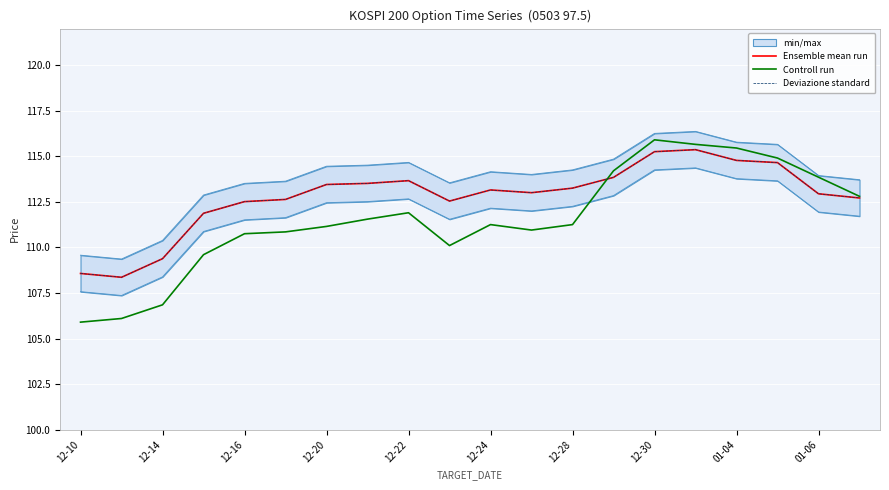

How many lines are shown in the chart?

3